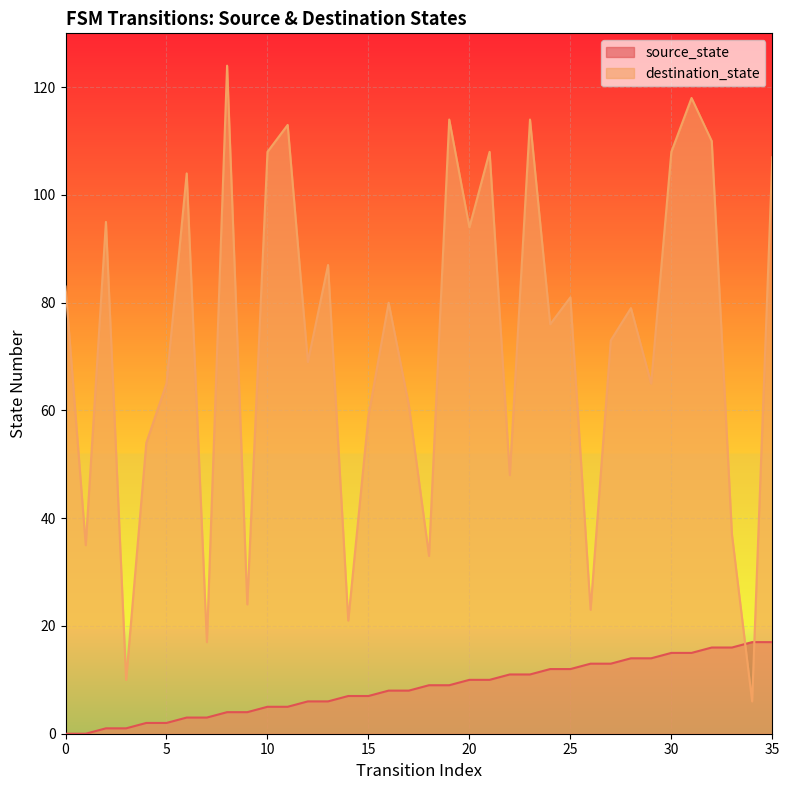

What are all the series names shown in the legend?

source_state, destination_state